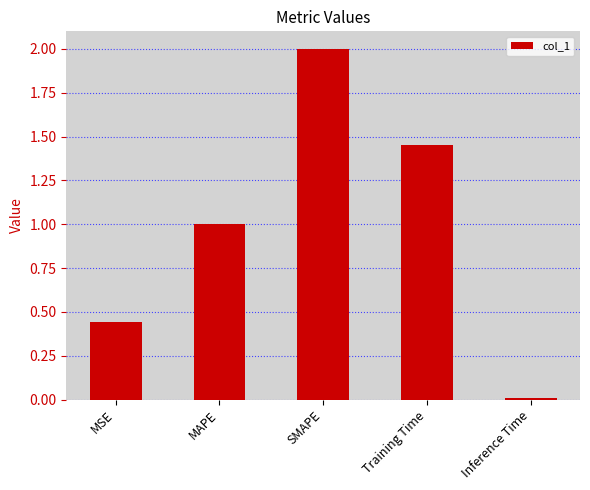

How many bars are there in total?

5